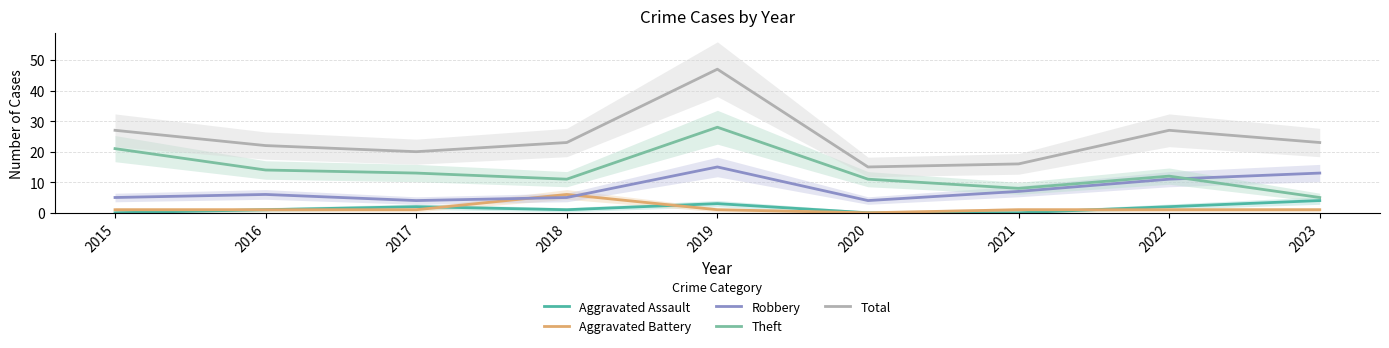

True or false: Aggravated Assault has more than 1 interior local peaks.

True